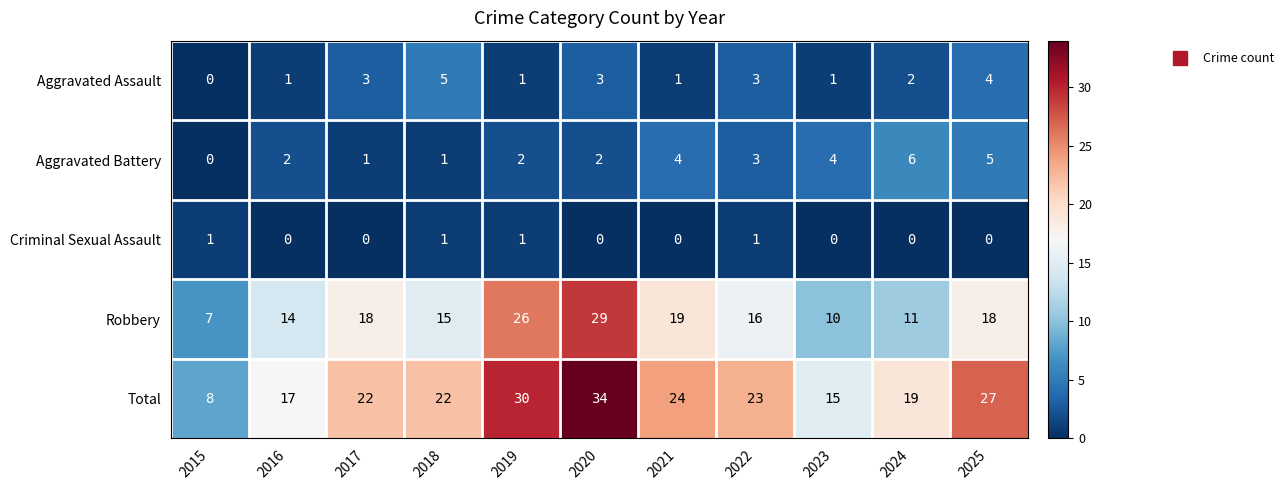

The value of Total at 2024 is 19. True or false?

True